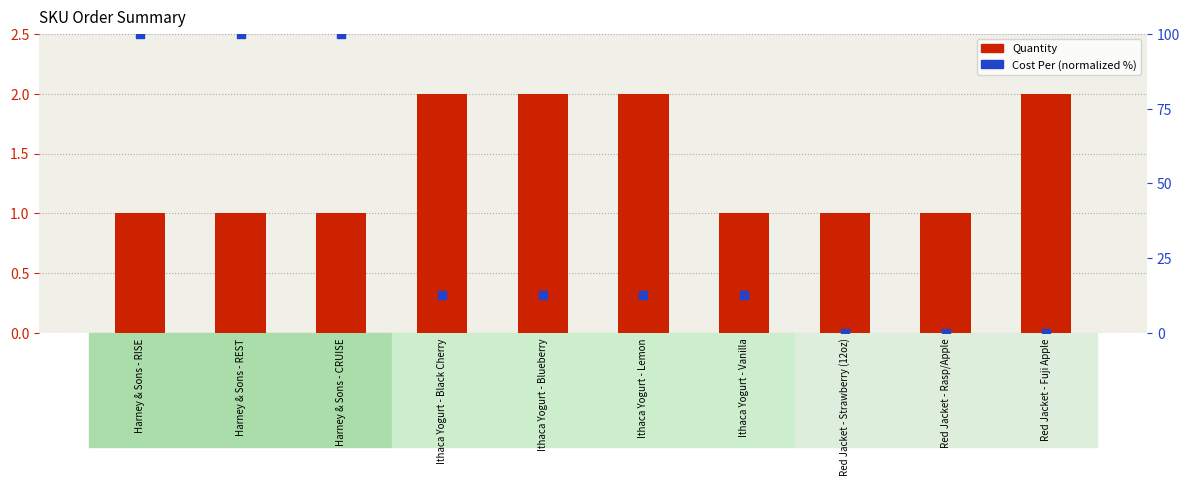

What is the total value across all series at Harney & Sons - RISE?

101.0